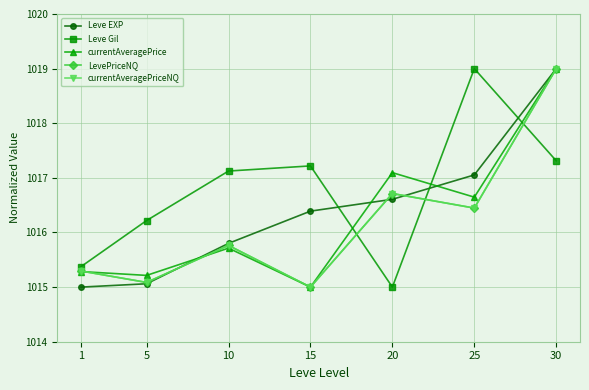

What is the total value across all series at 1?

5076.2